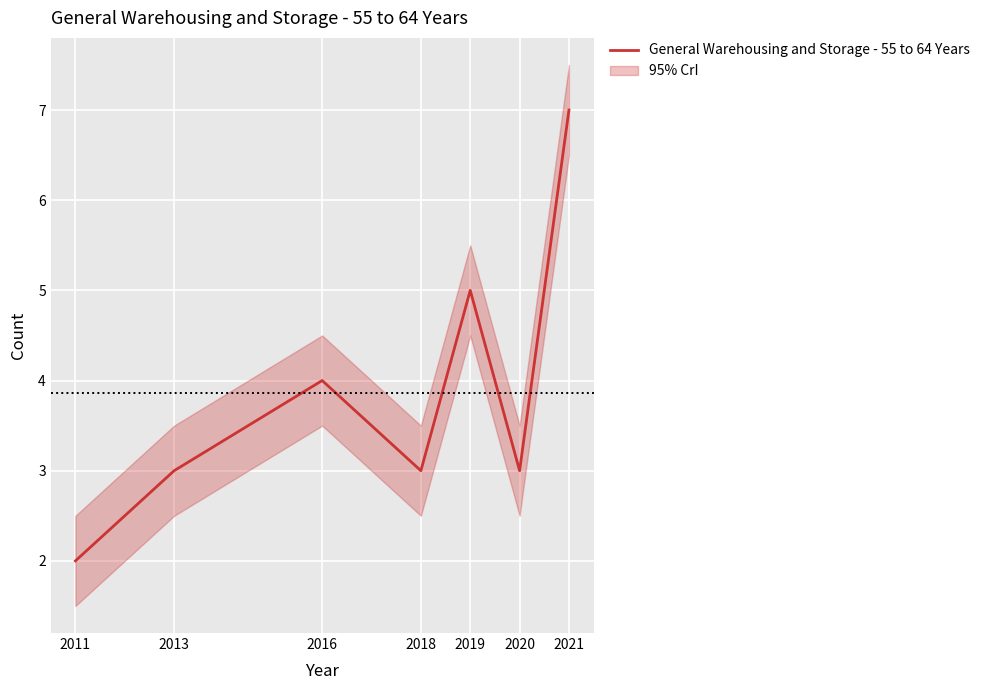

What is the difference between the second highest and minimum values?

3